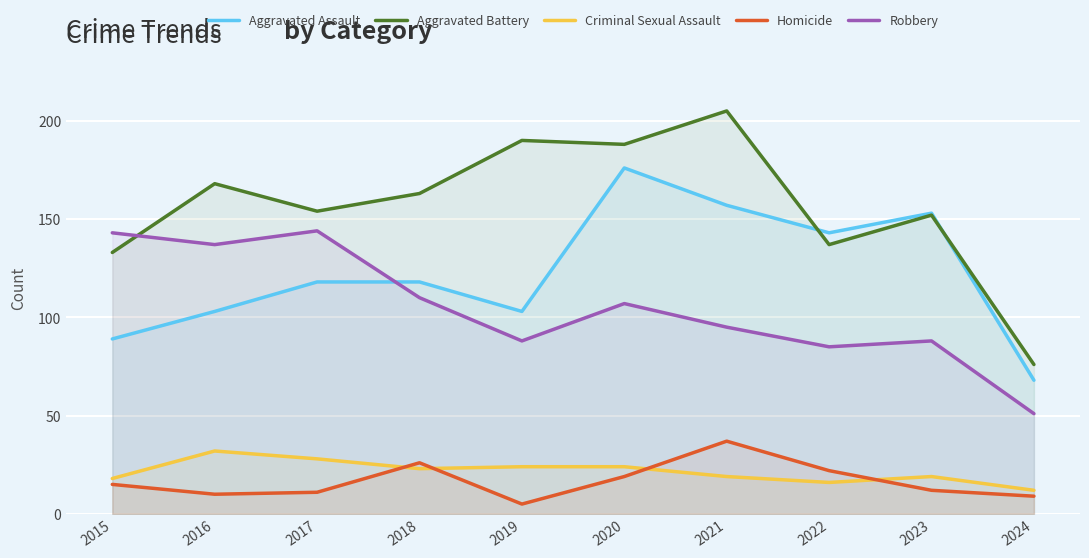

Where does the Criminal Sexual Assault series first go above 23?

2016